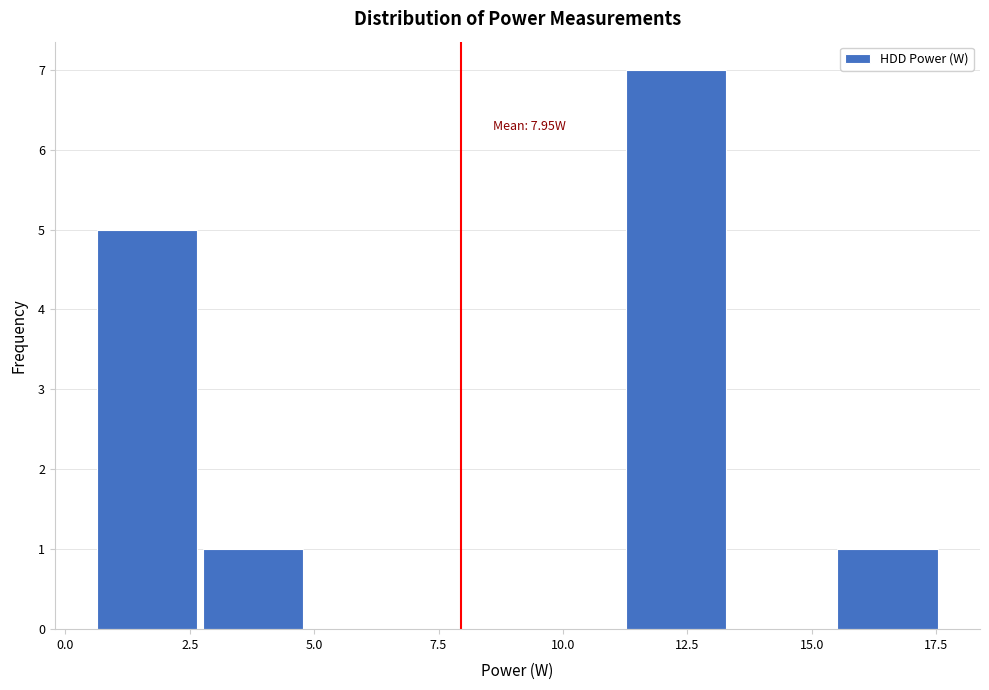

Over which range of the x-axis is the bar tallest?

11.0 to 13.5